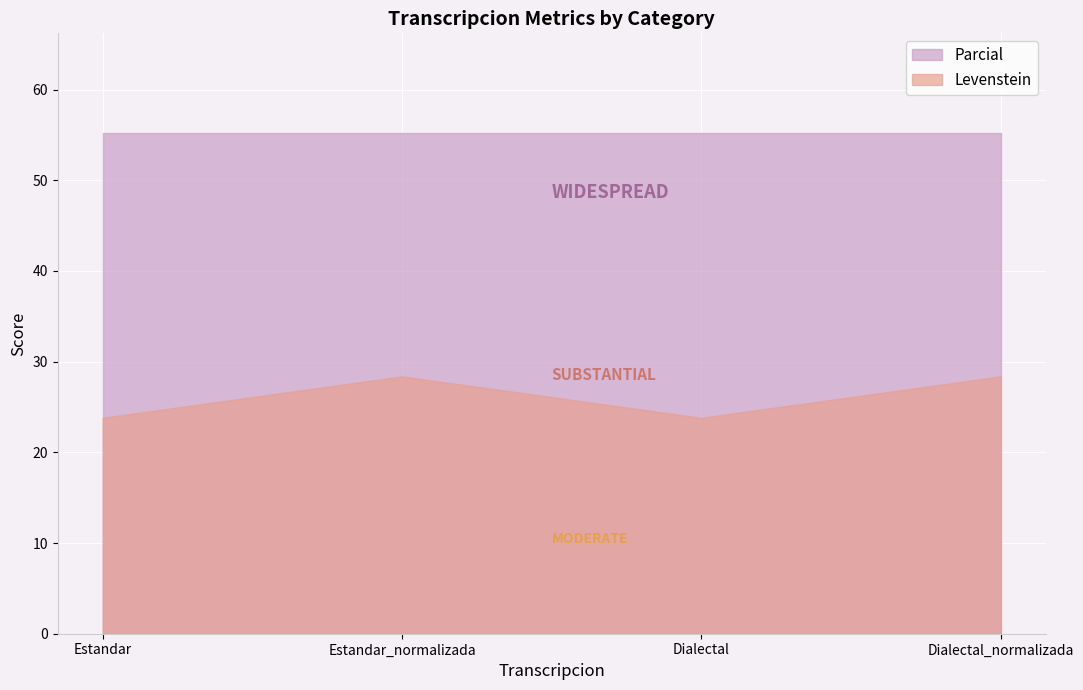

True or false: Levenstein and Parcial intersect in this chart.

False